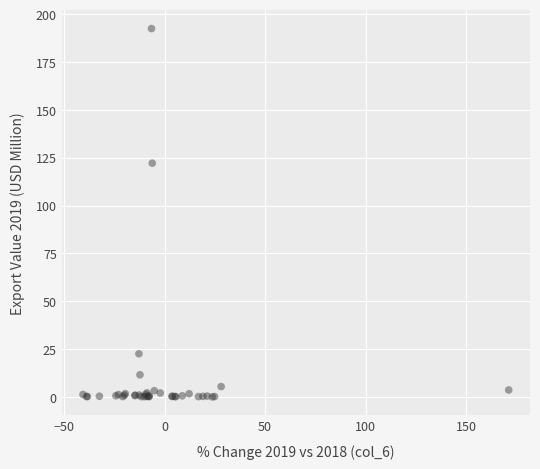

What Y value in the scatter plot is closest to 96?

122.2